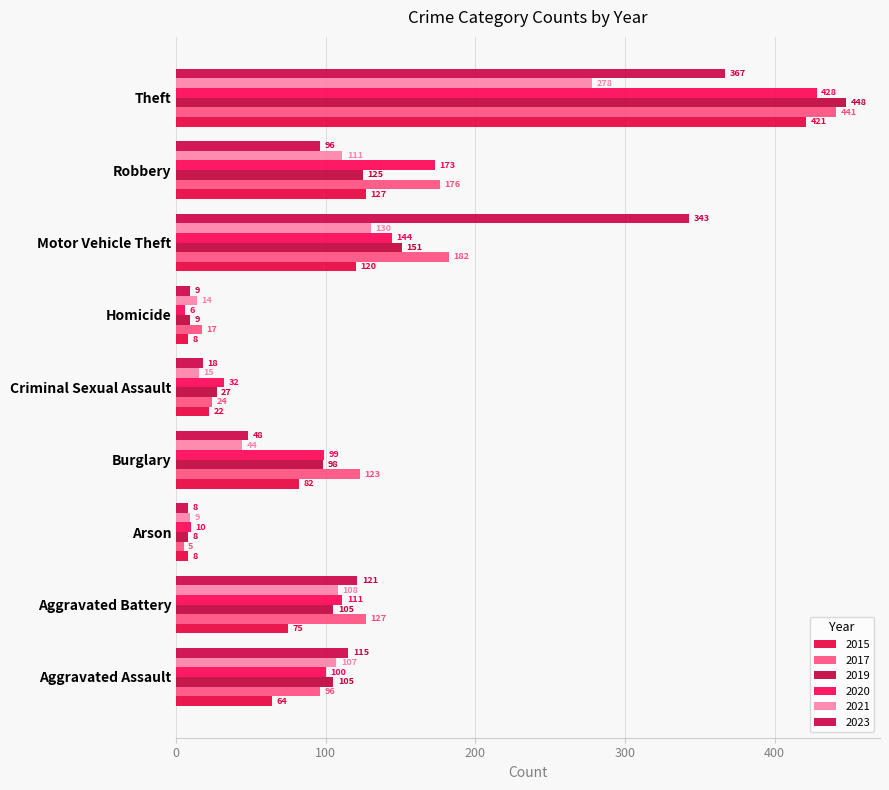

What is the spread (max minus min) of values at Aggravated Battery?

52